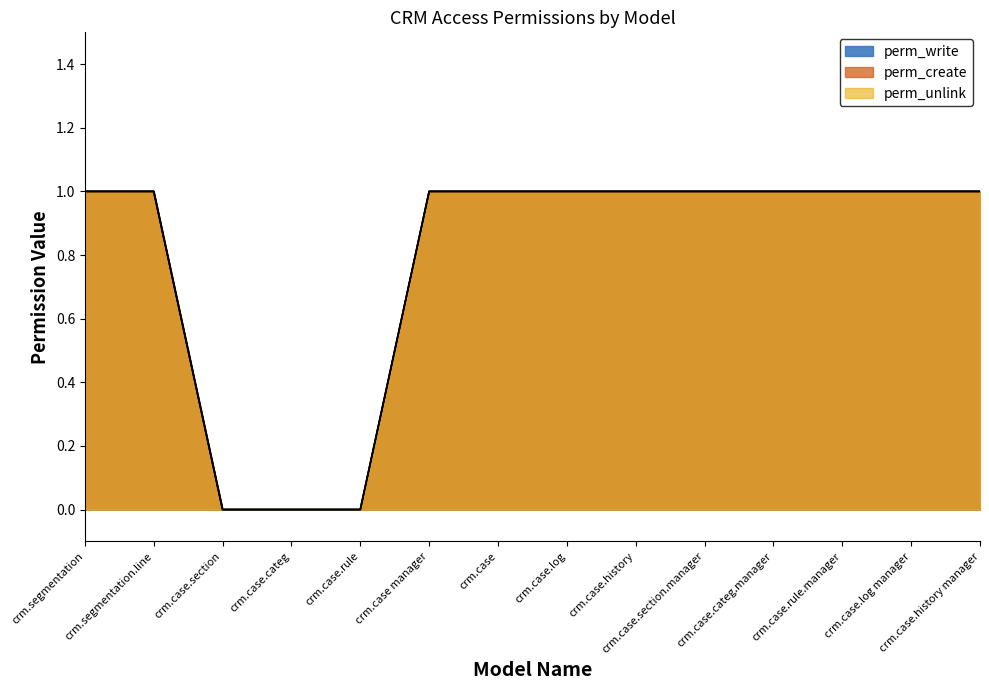

Reading left to right, transcribe all the data shown in this chart.

perm_write: crm.segmentation=1	crm.segmentation.line=1	crm.case.section=0	crm.case.categ=0	crm.case.rule=0	crm.case manager=1	crm.case=1	crm.case.log=1	crm.case.history=1	crm.case.section.manager=1	crm.case.categ.manager=1	crm.case.rule.manager=1	crm.case.log manager=1	crm.case.history manager=1
perm_create: crm.segmentation=1	crm.segmentation.line=1	crm.case.section=0	crm.case.categ=0	crm.case.rule=0	crm.case manager=1	crm.case=1	crm.case.log=1	crm.case.history=1	crm.case.section.manager=1	crm.case.categ.manager=1	crm.case.rule.manager=1	crm.case.log manager=1	crm.case.history manager=1
perm_unlink: crm.segmentation=1	crm.segmentation.line=1	crm.case.section=0	crm.case.categ=0	crm.case.rule=0	crm.case manager=1	crm.case=1	crm.case.log=1	crm.case.history=1	crm.case.section.manager=1	crm.case.categ.manager=1	crm.case.rule.manager=1	crm.case.log manager=1	crm.case.history manager=1